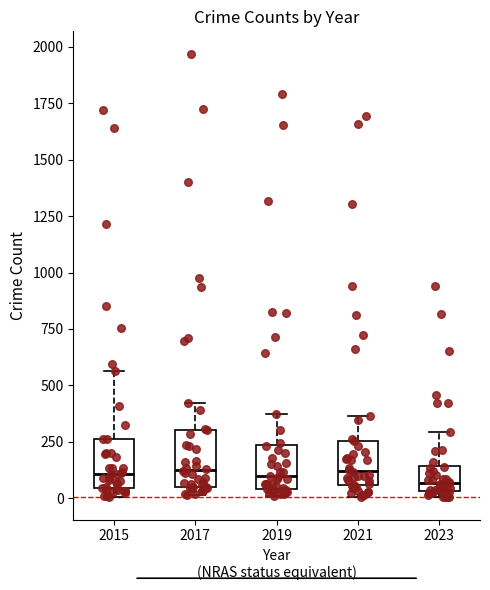

Reading left to right, transcribe this box plot: for each box, give where its median line is, the range the box spans, and where its two whiskers end, as read against the y-axis. The values are not printed on the chart, so give them approximately, as read against the axis.

2015: median 100, box 50 to 250, whiskers 0 to 550
2017: median 100, box 50 to 300, whiskers 0 to 400
2019: median 100, box 50 to 250, whiskers 0 to 400
2021: median 100, box 50 to 250, whiskers 0 to 350
2023: median 50 (just above the box's lower edge), box 50 to 150, whiskers 0 to 300